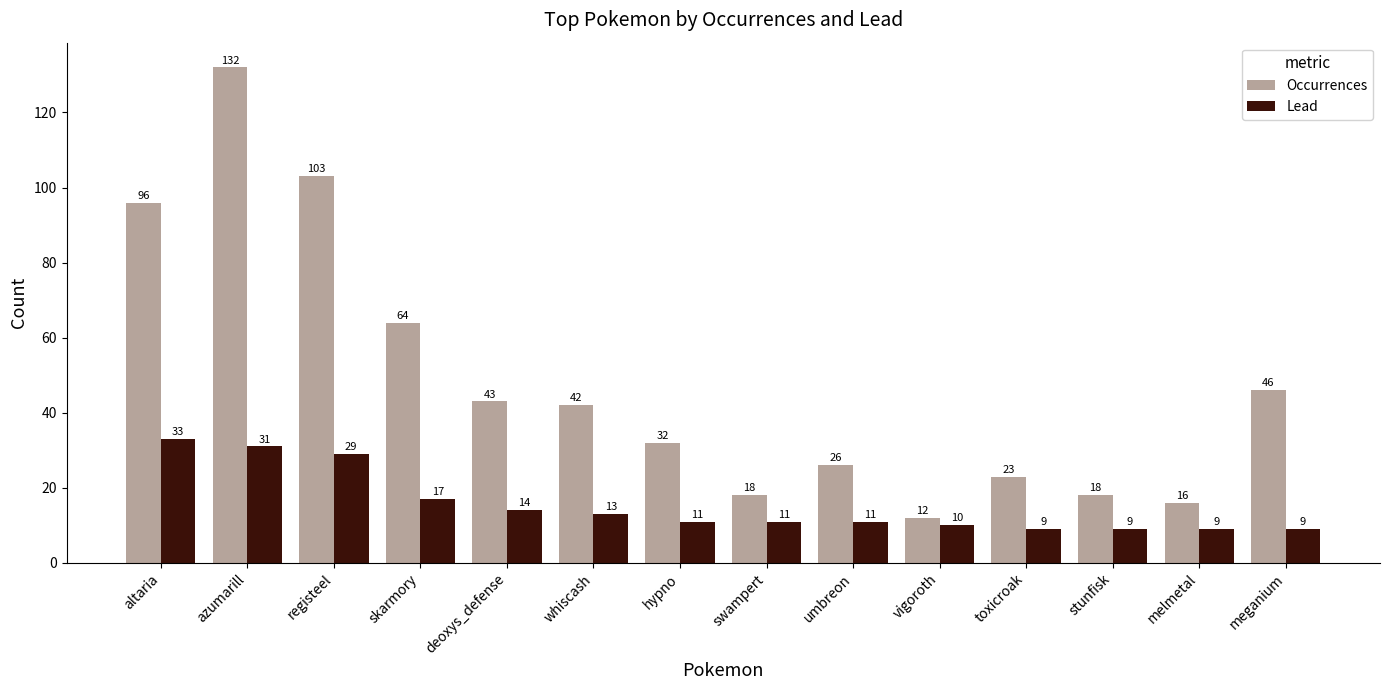

Is the value of Lead at hypno greater than the value of Occurrences at vigoroth?

No